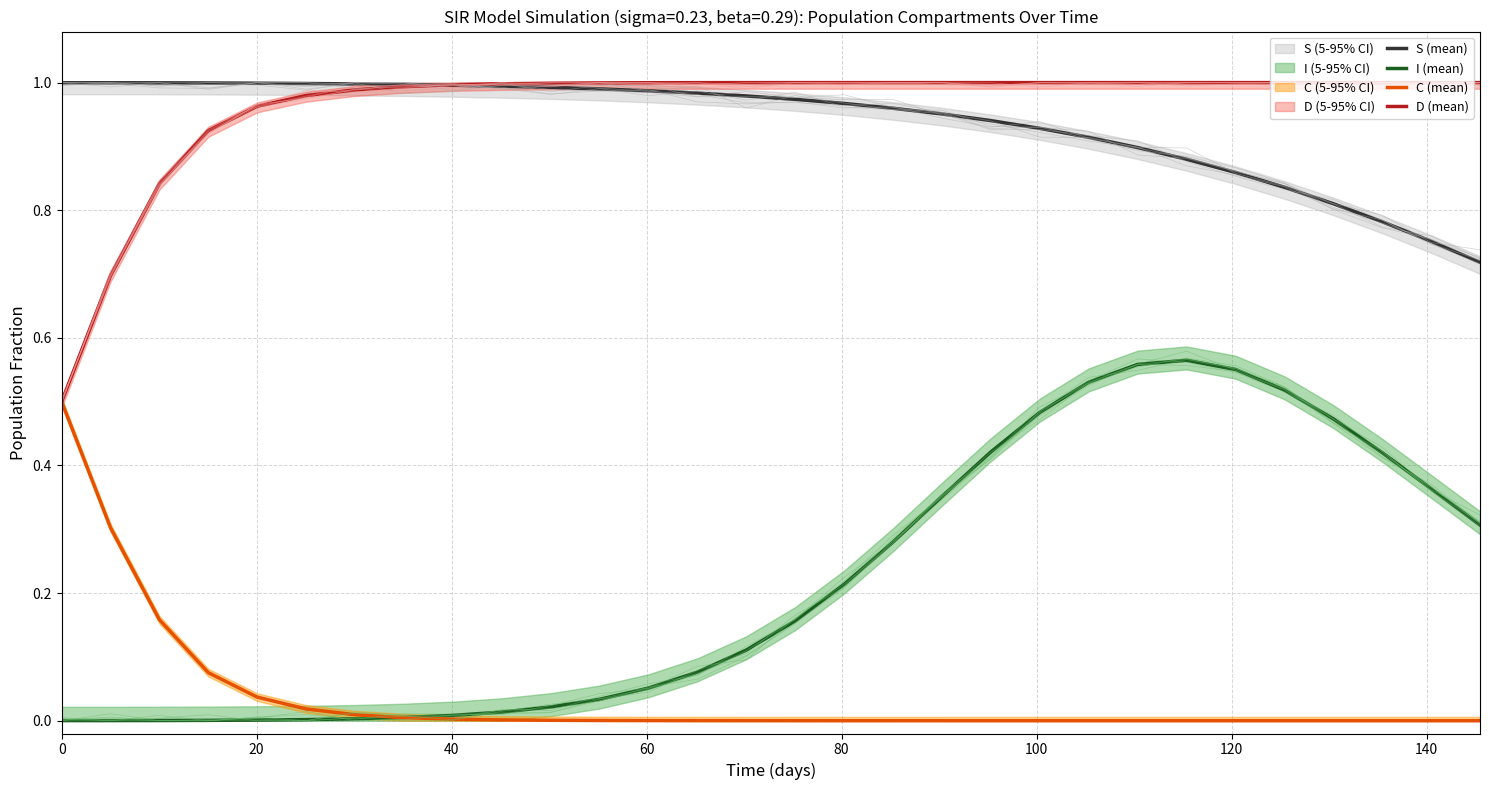

Reading left to right, what are all the values shown in this chart?

S (mean): 1.0	1.0	1.0	1.0	1.0	1.0	1.0	1.0	1.0	1.0	1.0	1.0	1.0	1.0	1.0	1.0	1.0	1.0	1.0	0.9	0.9	0.9	0.9	0.9	0.9	0.8	0.8	0.8	0.8	0.7
I (mean): 0.0	0.0	0.0	0.0	0.0	0.0	0.0	0.0	0.0	0.0	0.0	0.0	0.1	0.1	0.1	0.2	0.2	0.3	0.4	0.4	0.5	0.5	0.6	0.6	0.6	0.5	0.5	0.4	0.4	0.3
C (mean): 0.5	0.3	0.2	0.1	0.0	0.0	0.0	0.0	0.0	0.0	0.0	0.0	0.0	0.0	0.0	0.0	0.0	0.0	0.0	0.0	0.0	0.0	0.0	0.0	0.0	0.0	0.0	0.0	0.0	0.0
D (mean): 0.5	0.7	0.8	0.9	1.0	1.0	1.0	1.0	1.0	1.0	1.0	1.0	1.0	1.0	1.0	1.0	1.0	1.0	1.0	1.0	1.0	1.0	1.0	1.0	1.0	1.0	1.0	1.0	1.0	1.0